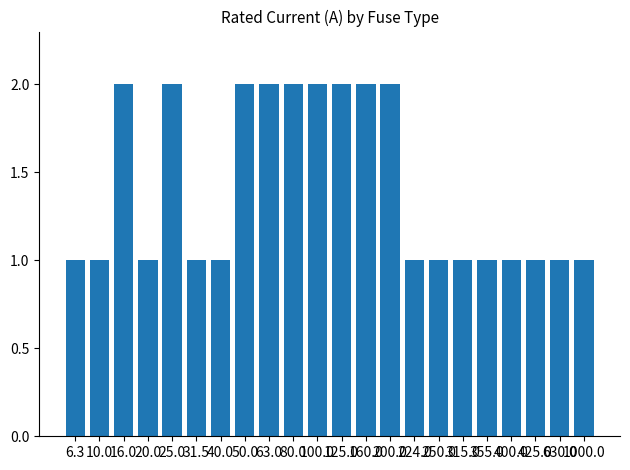

What is the value of the 3rd bar from the left?

2